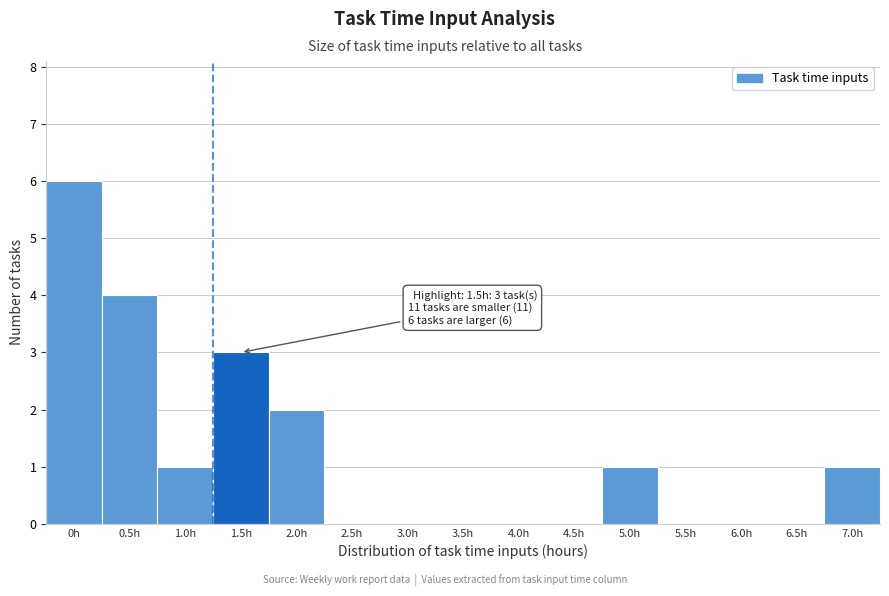

Reading left to right, list all the values displayed in this chart.

0h=6	0.5h=4	1.0h=1	1.5h=3	2.0h=2	2.5h=0	3.0h=0	3.5h=0	4.0h=0	4.5h=0	5.0h=1	5.5h=0	6.0h=0	6.5h=0	7.0h=1